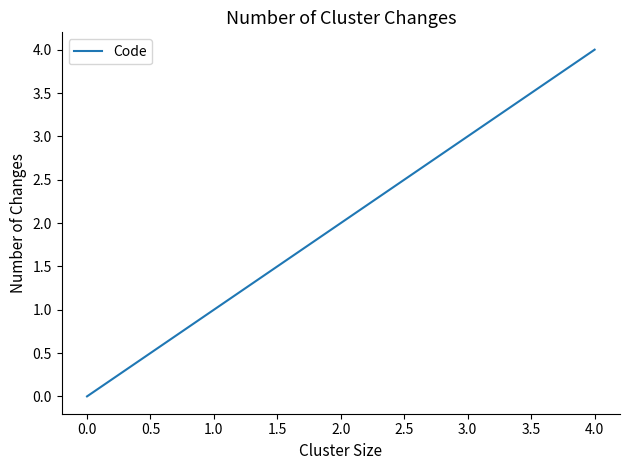

What is the sum of all values?

10